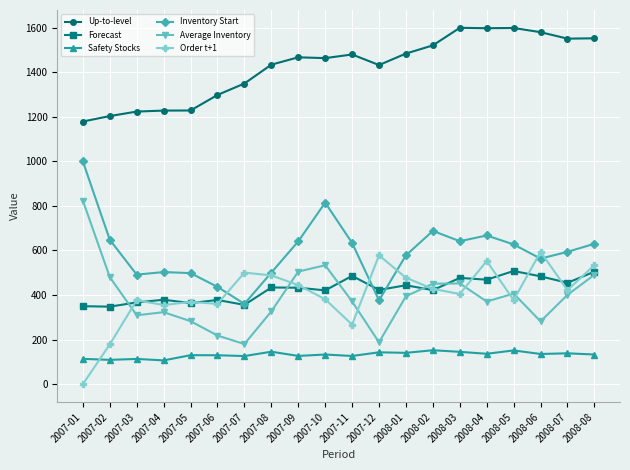

True or false: Average Inventory has a value of 543.8 at 2007-08.

False